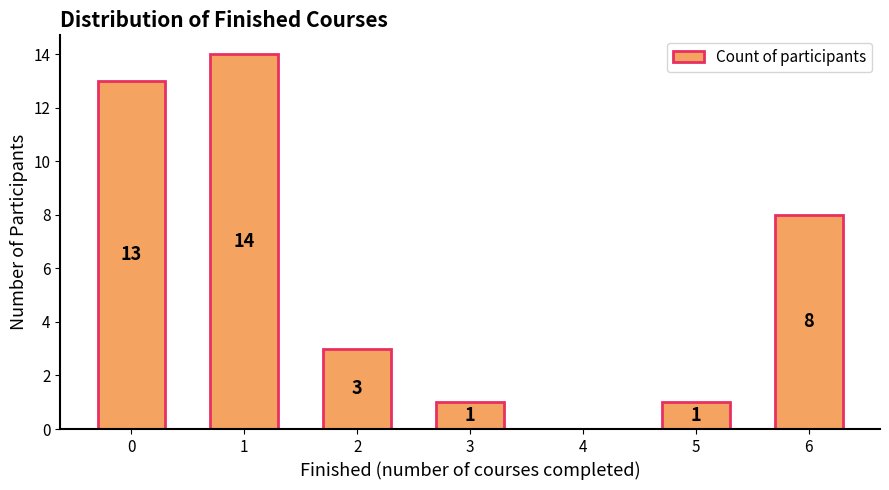

Reading left to right, extract all data points from this chart.

13	14	3	1	0	1	8